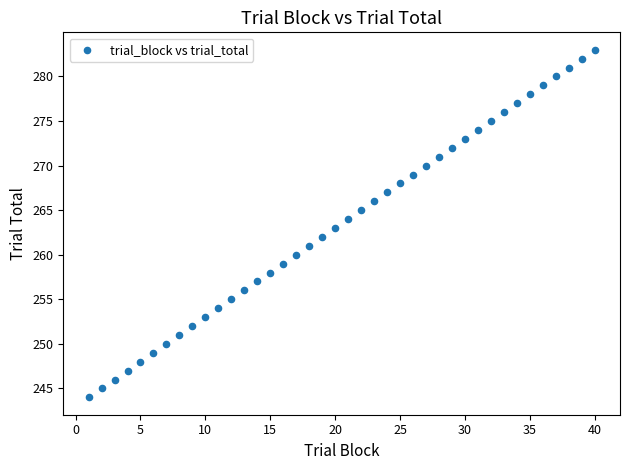

What is the range of Y values (max minus min)?

39